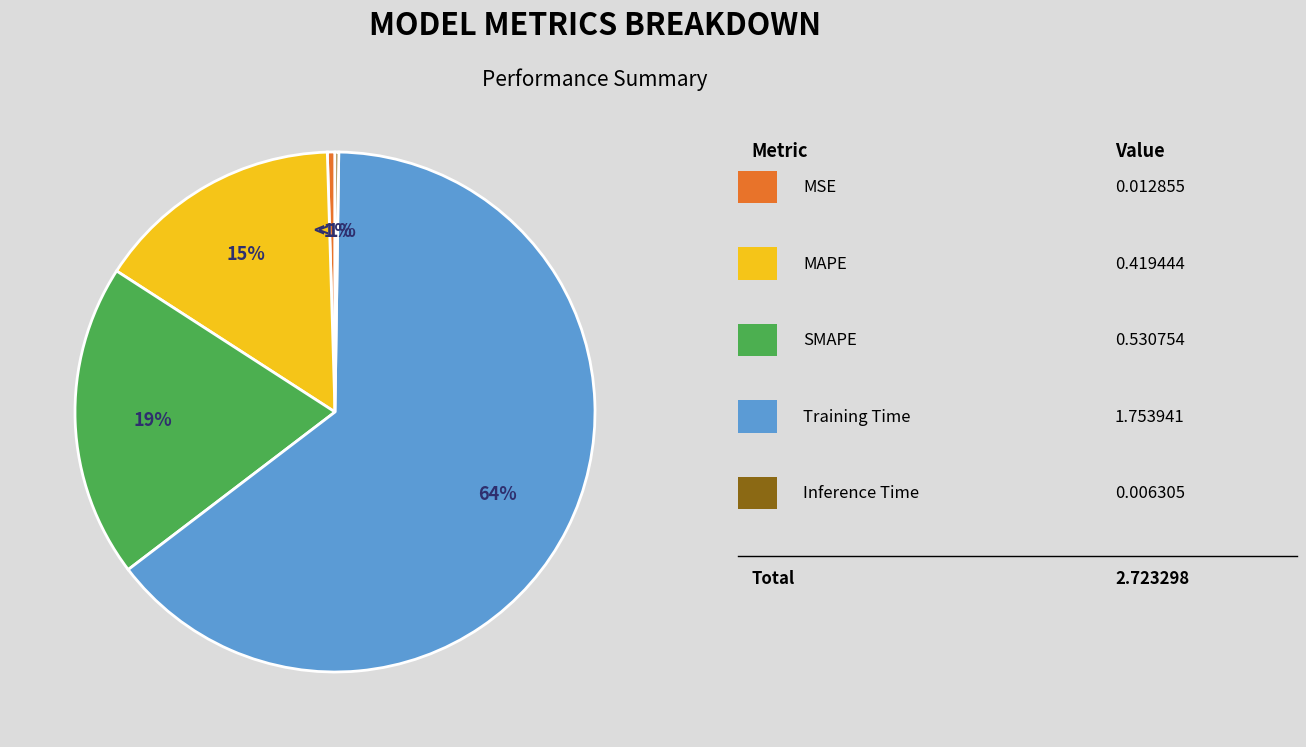

Is it true that Inference Time is 6% of the pie?

False